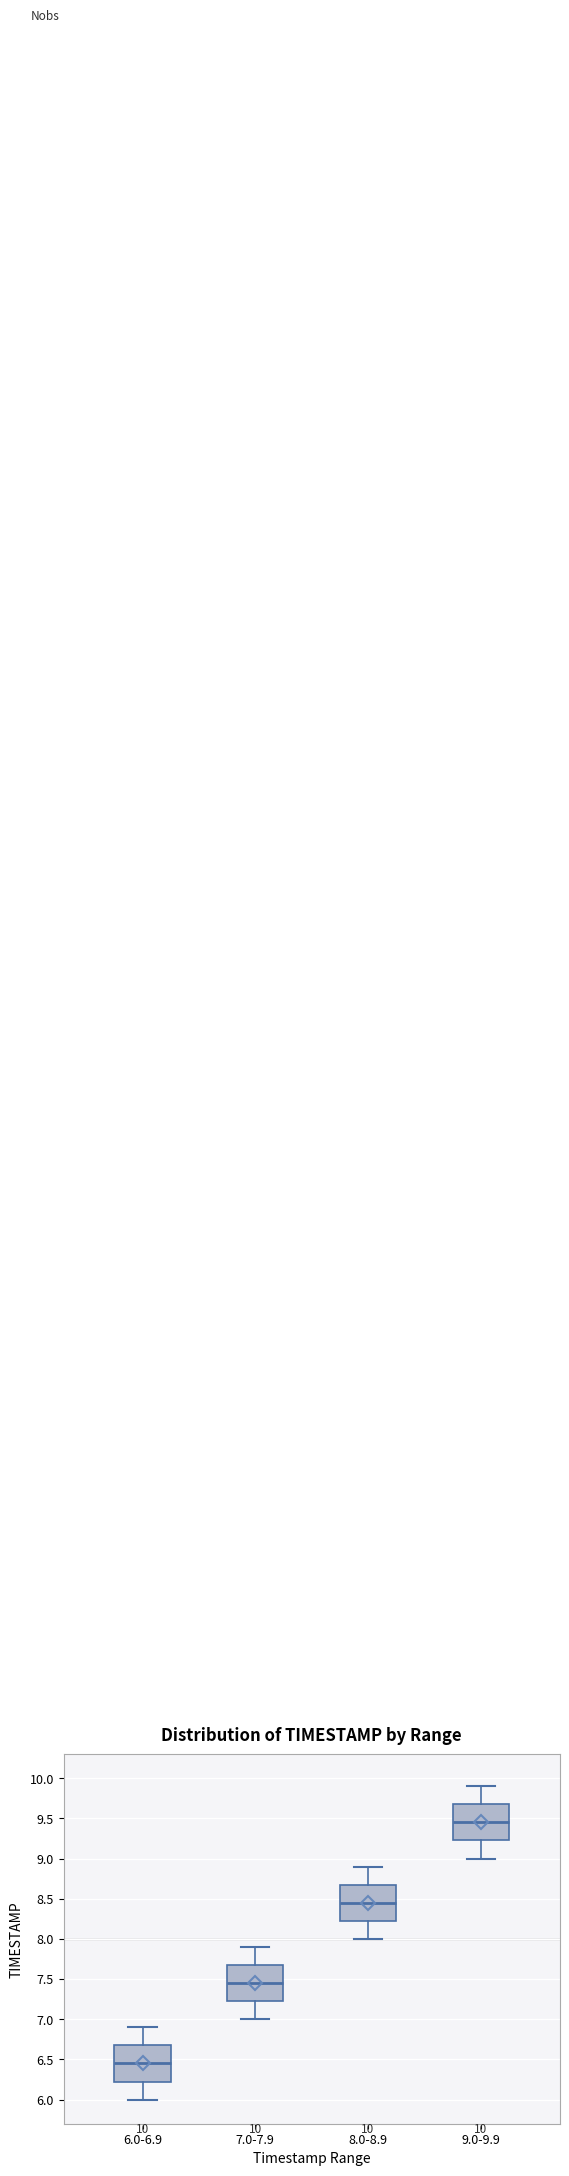

Which box has the lowest median line?

6.0-6.9